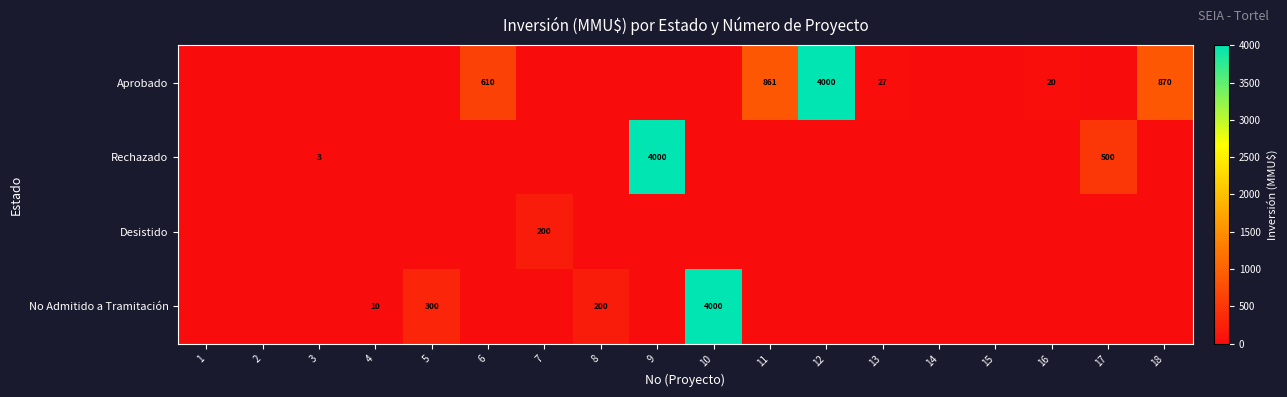

At how many categories does at least one series exceed 2539?

3